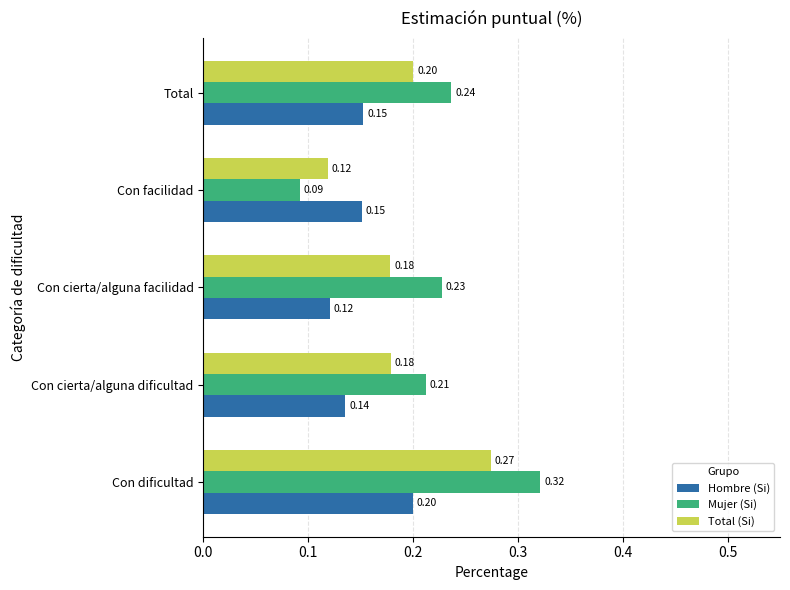

At how many categories does at least one series exceed 0?

5